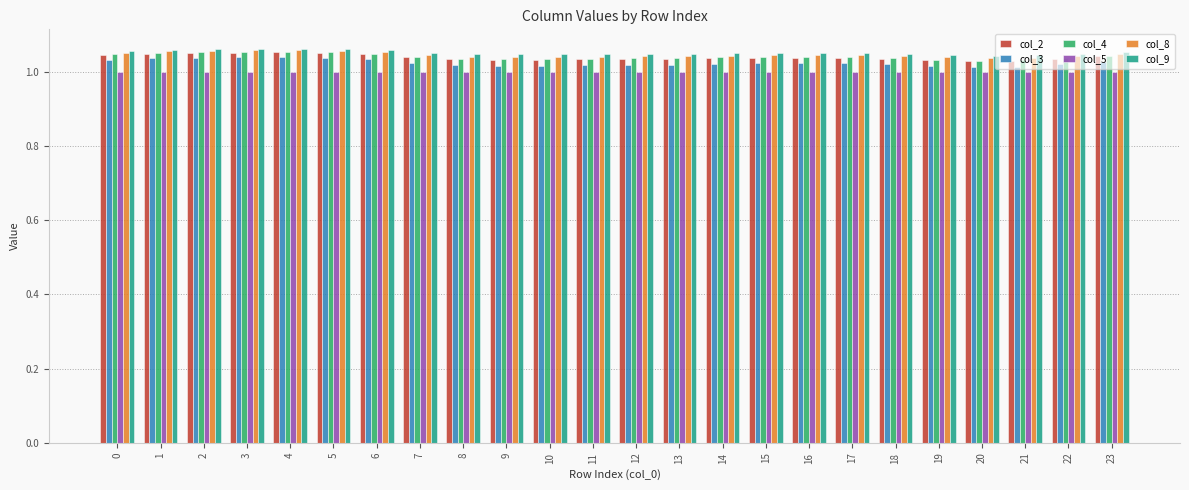

Which series has the widest spread of values?

col_3